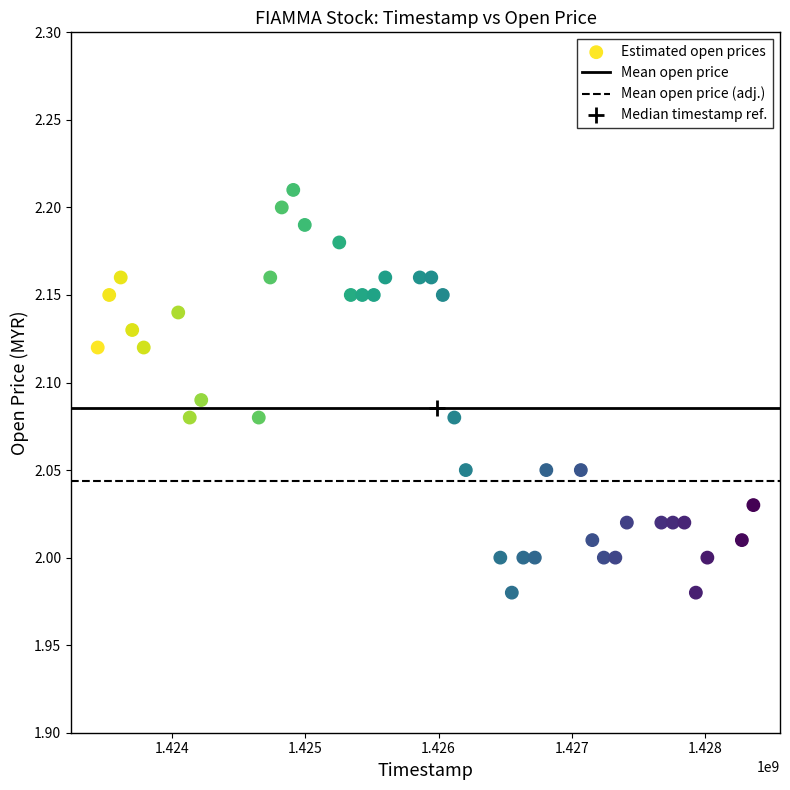

What is the range of X values (max minus min)?

4924800.0